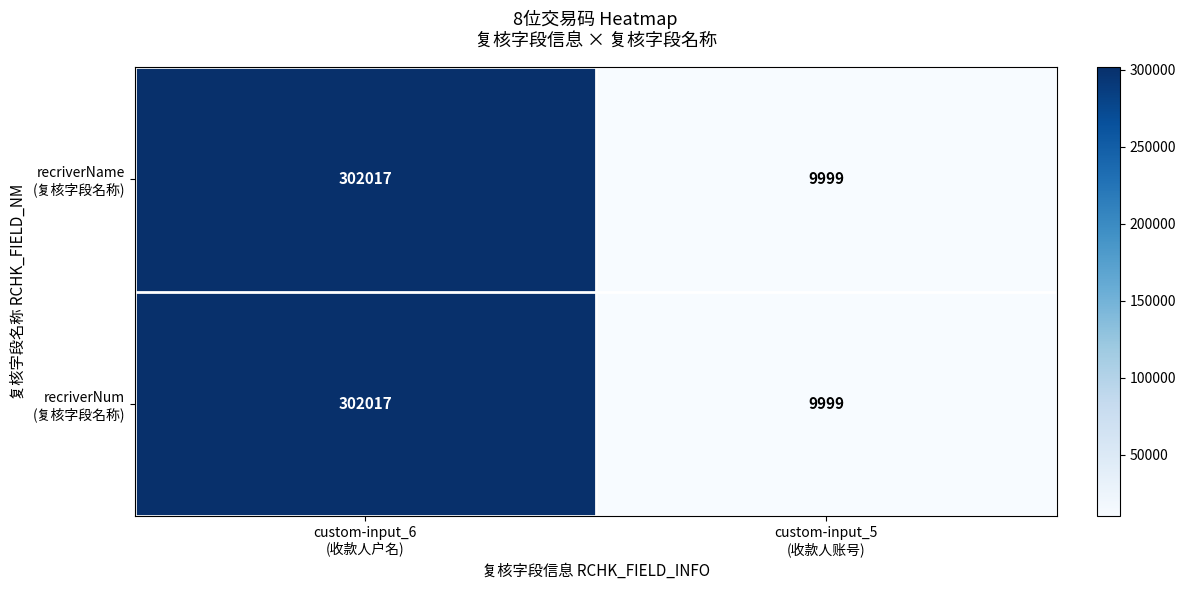

What is the smallest value displayed?

9999